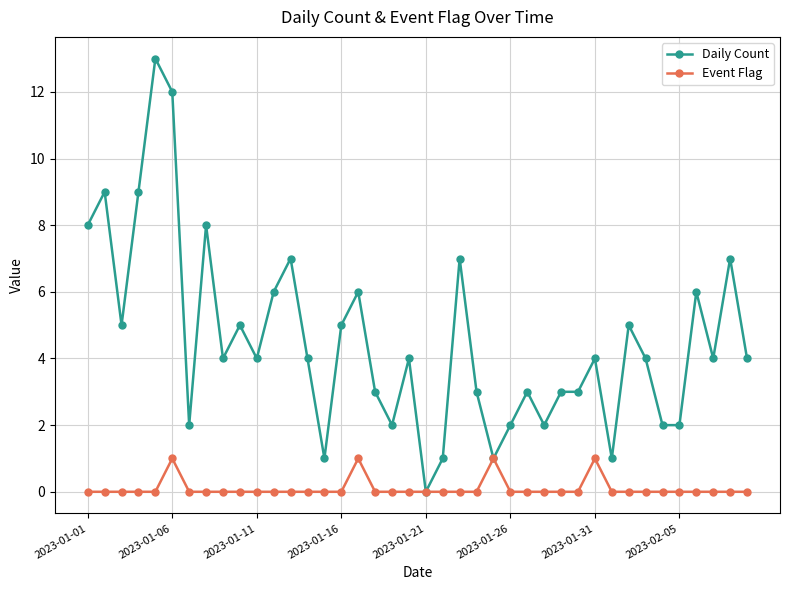

Does the chart have visible grid lines?

Yes